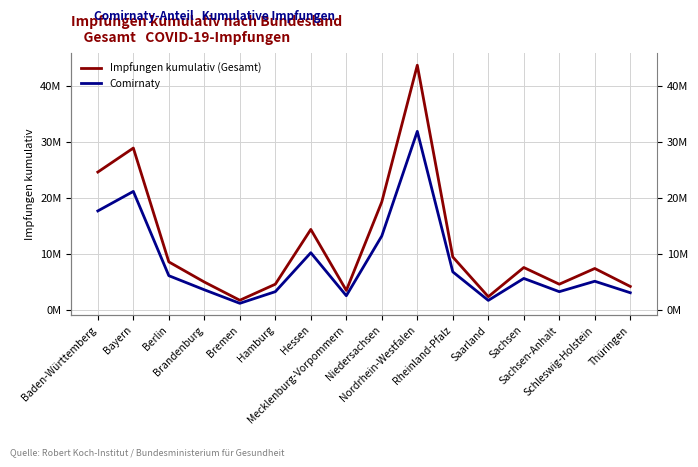

Is it true that Impfungen kumulativ (Gesamt) equals 19389439 at Niedersachsen?

True